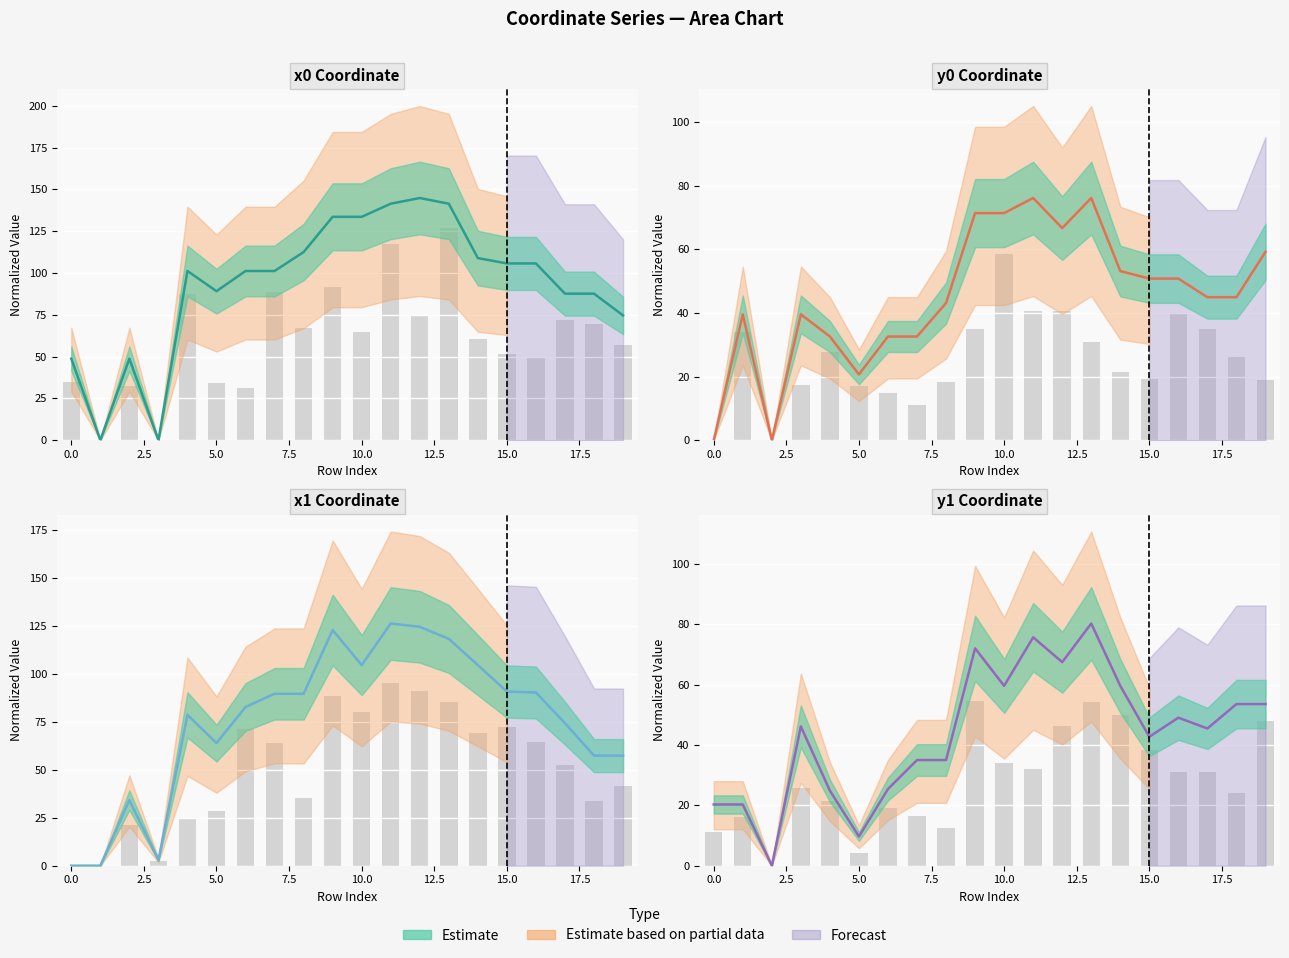

How many bars are there in total?

80